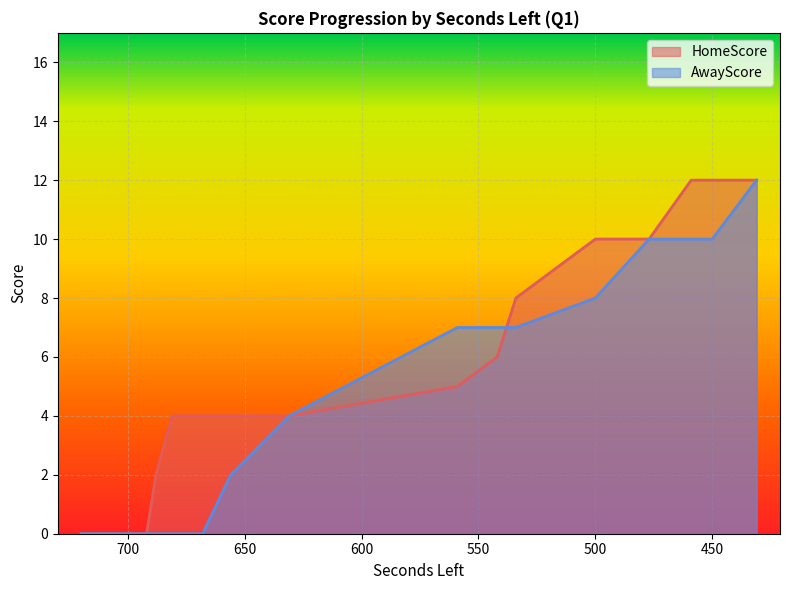

True or false: AwayScore and HomeScore cross at least once.

True